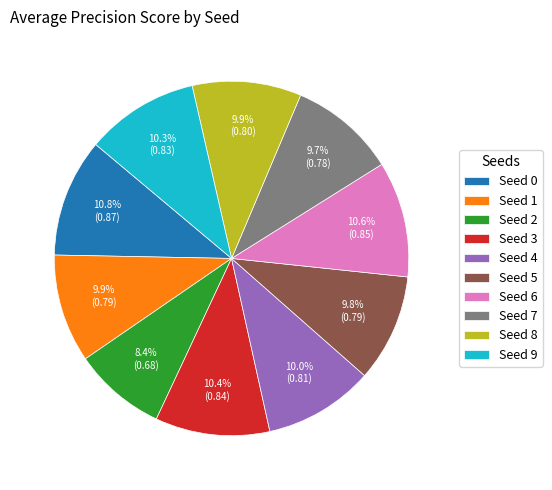

What portion of the pie excludes Seed 4?

90.0%